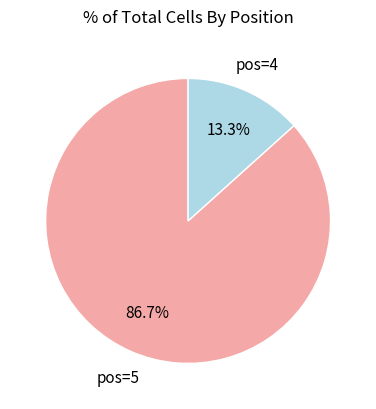

Is there a majority slice in this chart?

Yes